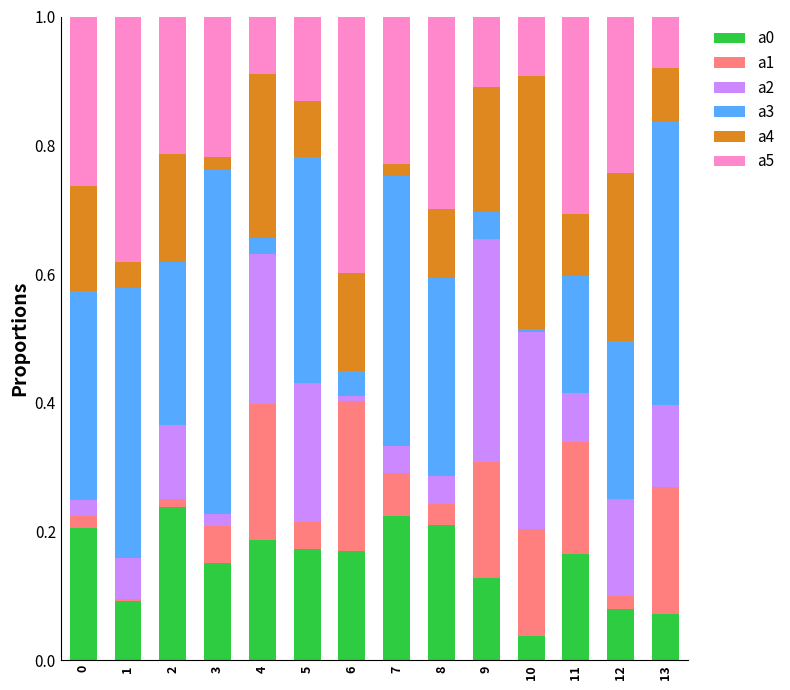

Are the bars horizontal?

No